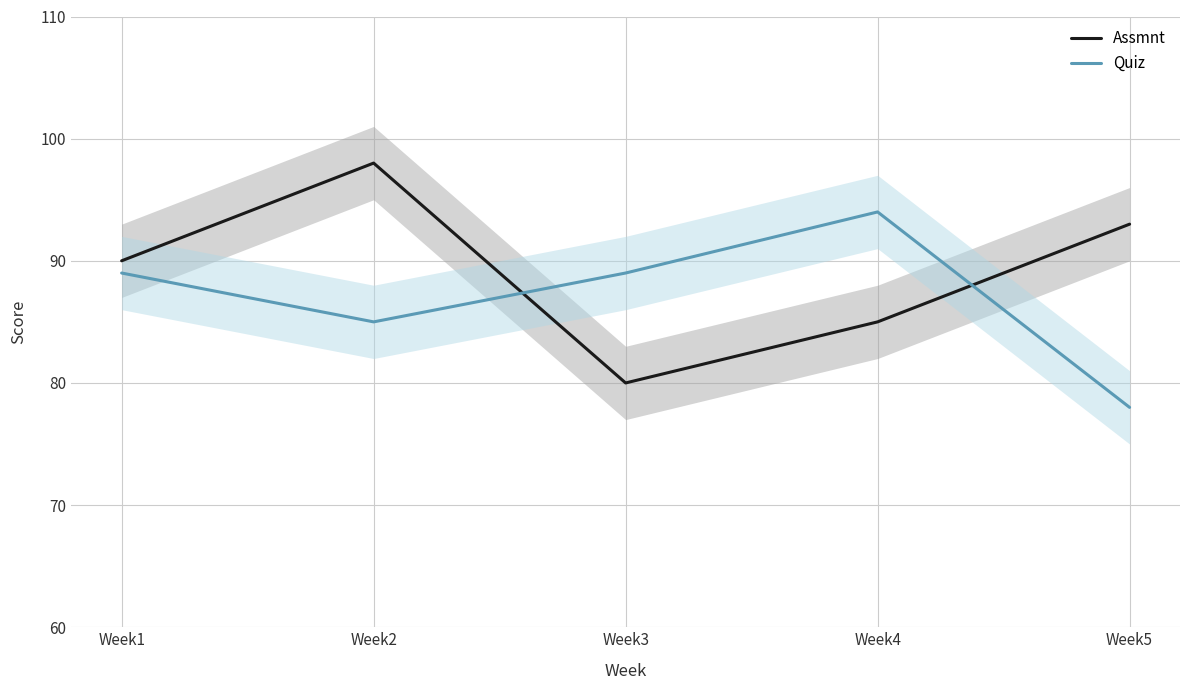

What is the spread (max minus min) of values at Week5?

15